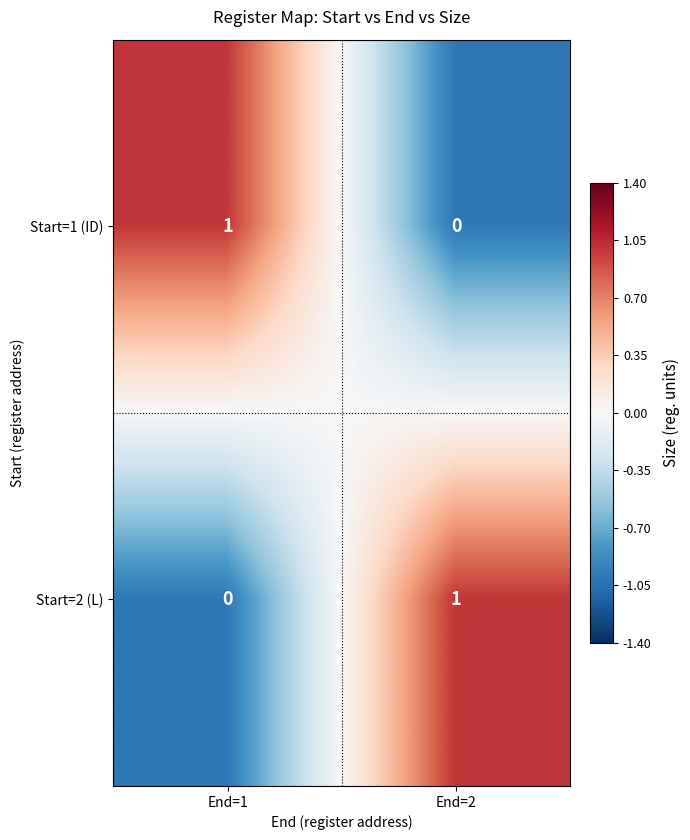

How many series are shown in this chart?

2